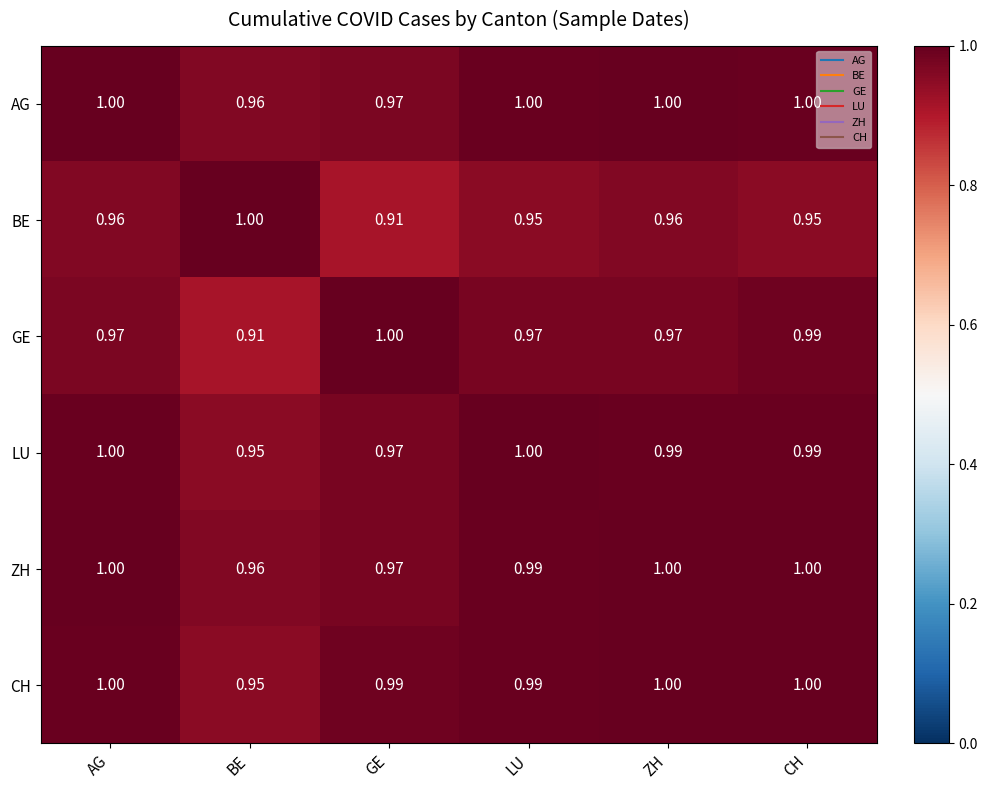

Where is CH nearest to the value 0?

BE